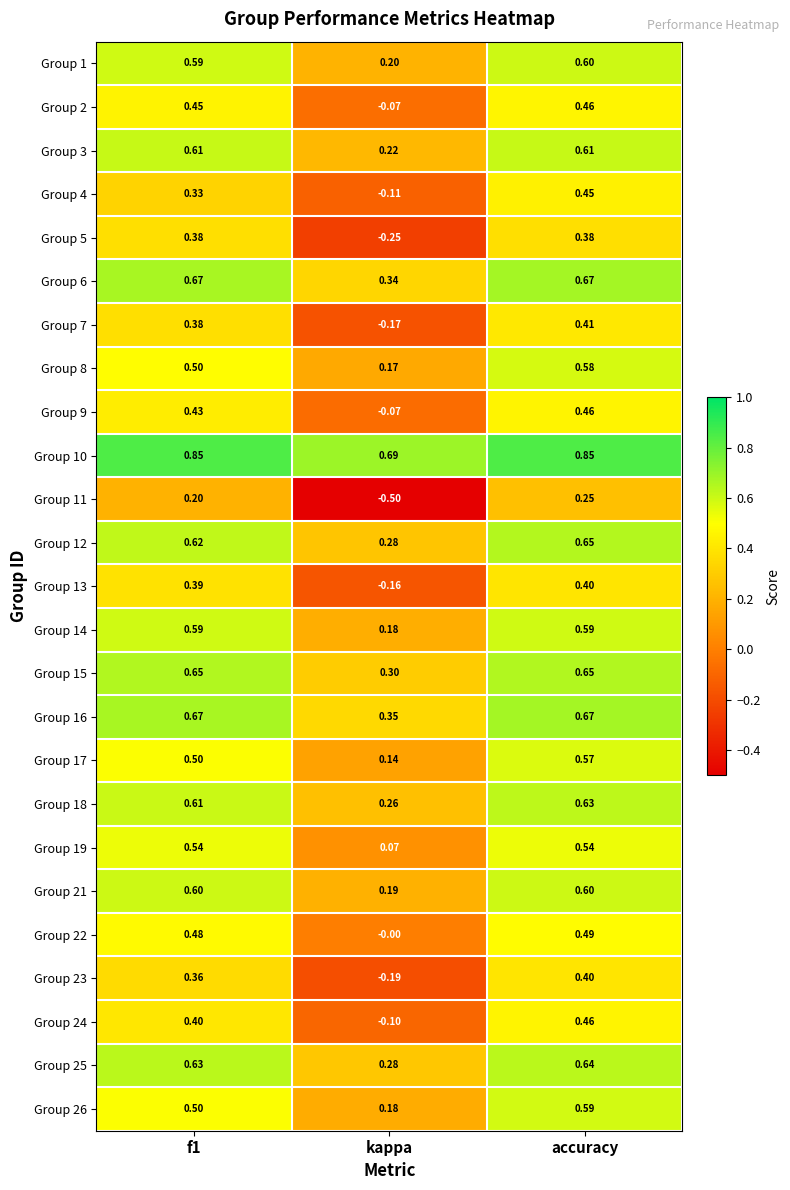

At which label is Group 18 closest to 0?

kappa